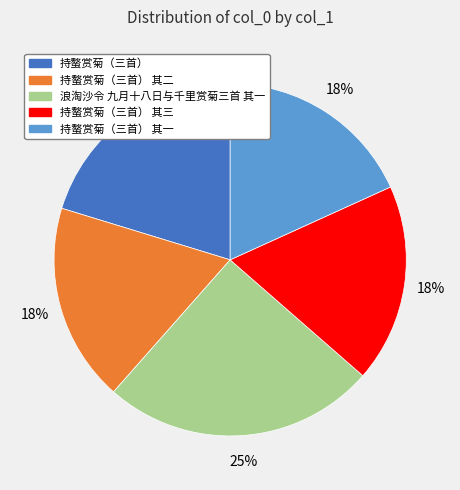

Which slice is the largest?

浪淘沙令 九月十八日与千里赏菊三首 其一